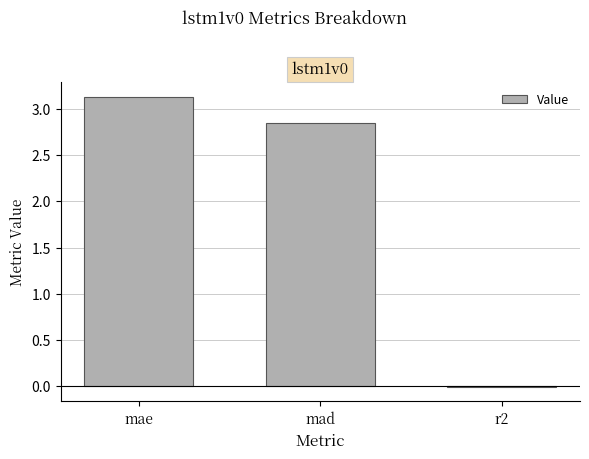

True or false: the data shows 3.8 at mad.

False